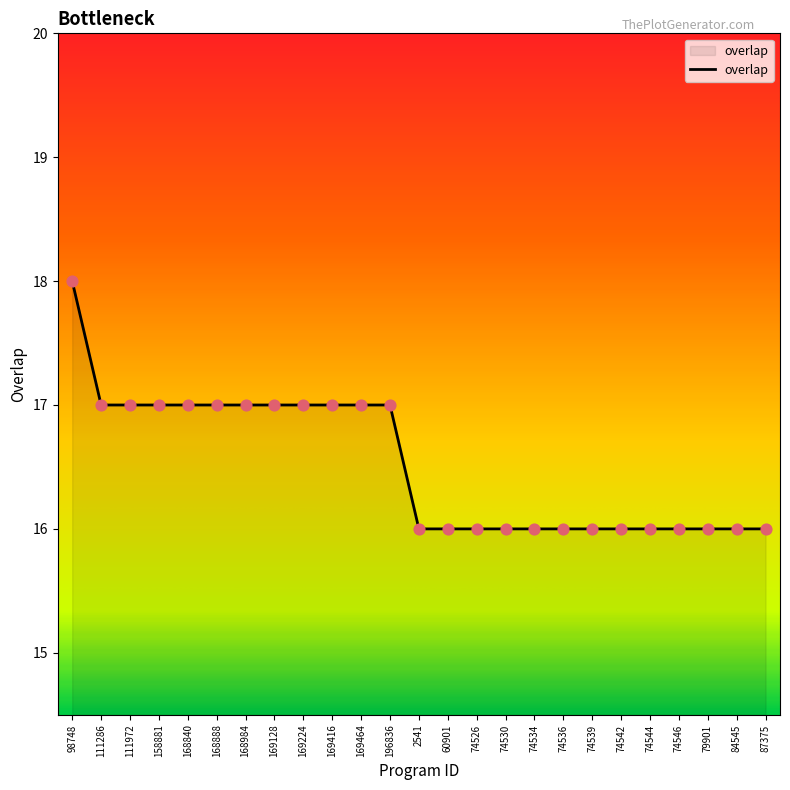

What is the change in value from 98748 to 111286?

-1